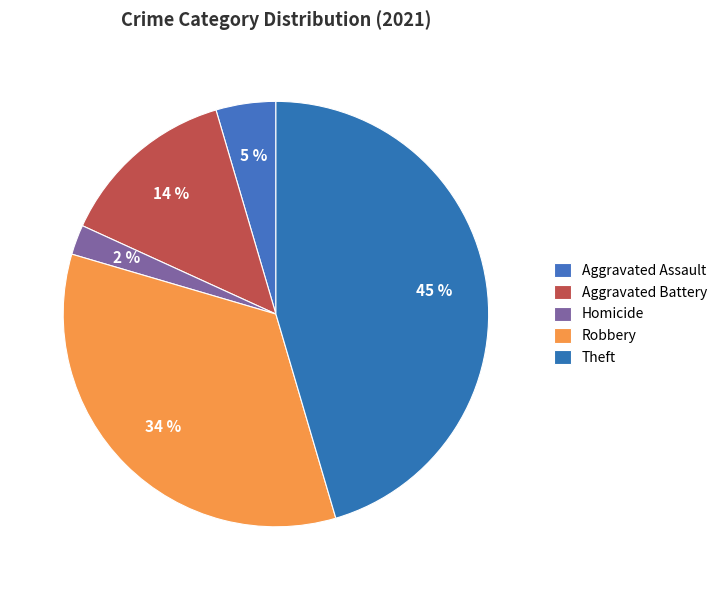

What percentage is the Aggravated Battery slice, to the nearest percent?

14%